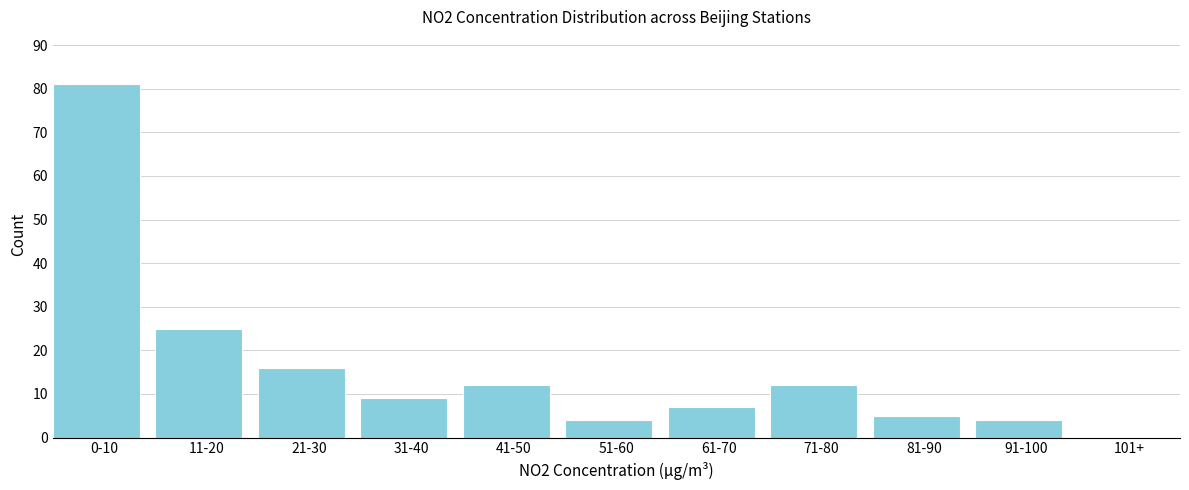

Reading right to left, transcribe all the data shown in this chart.

101+=0	91-100=4	81-90=5	71-80=12	61-70=7	51-60=4	41-50=12	31-40=9	21-30=16	11-20=25	0-10=81